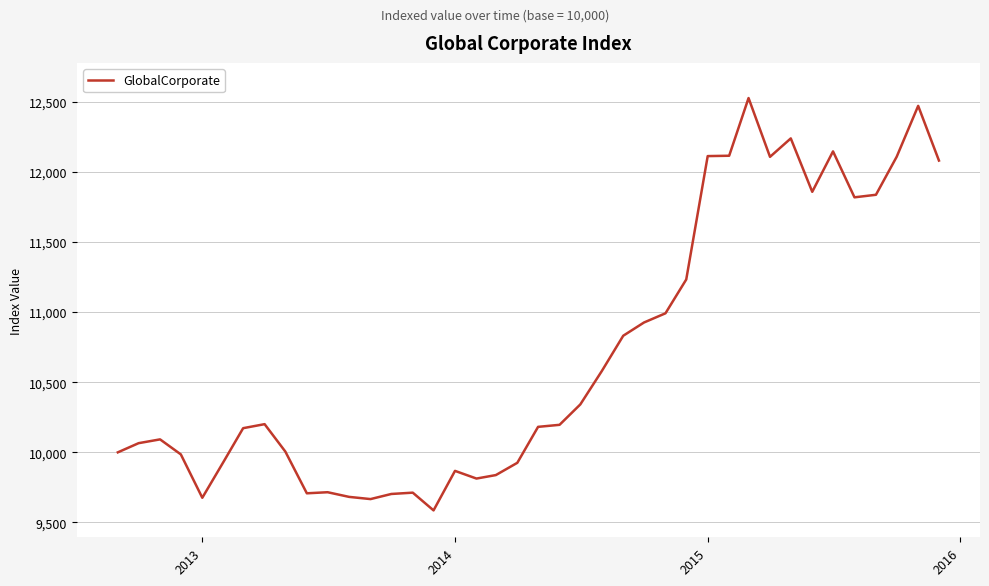

What is the difference between the maximum and minimum values?

2939.0